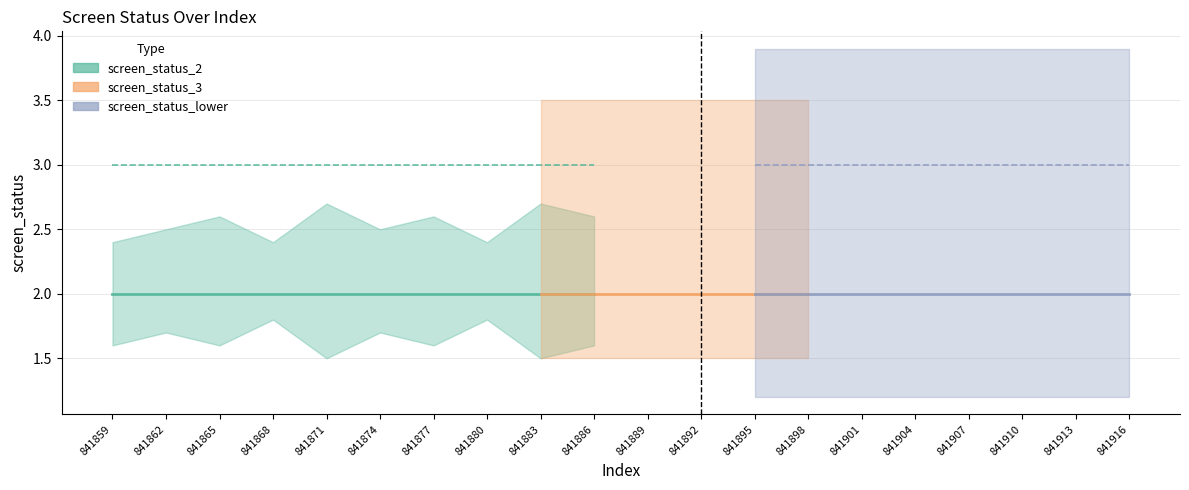

True or false: screen_status_3 and screen_status_lower intersect in this chart.

False